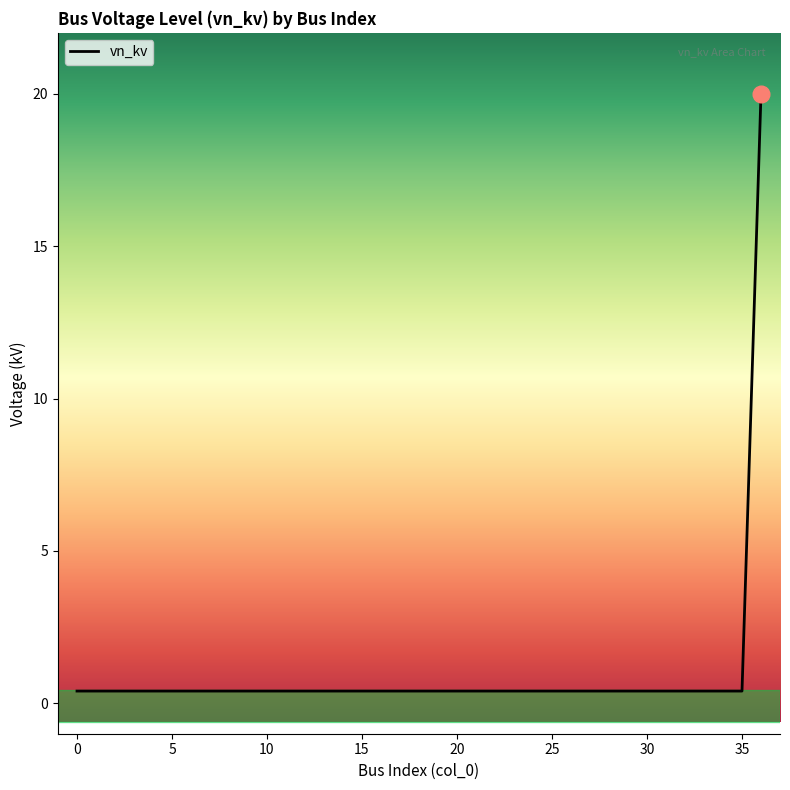

What is the maximum value shown in the chart?

20.0